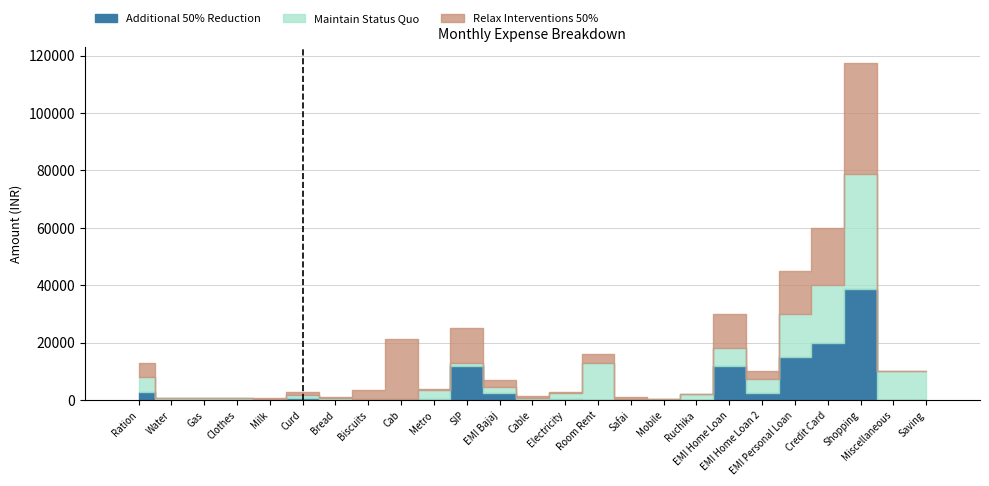

Between Bread and Miscellaneous, which series saw the biggest shift?

Maintain Status Quo